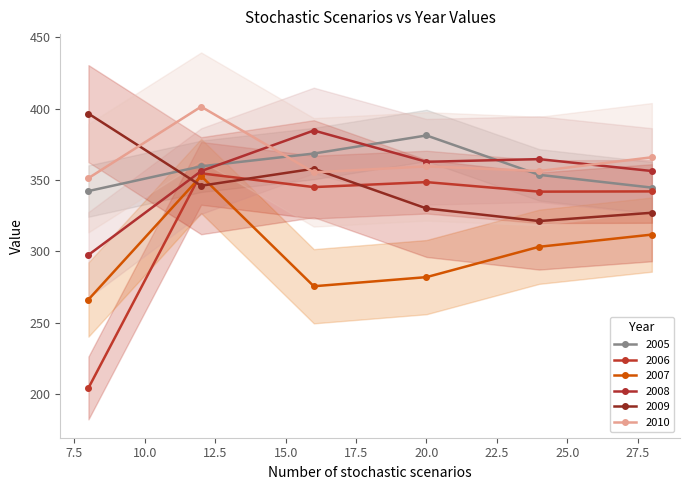

Reading left to right, extract all data points from this chart.

2005: 8=342.2	12=359.5	16=368.5	20=381.1	24=353.6	28=344.6
2006: 8=204.2	12=354.6	16=345.0	20=348.4	24=341.8	28=341.9
2007: 8=266.2	12=352.7	16=275.5	20=281.9	24=303.1	28=311.7
2008: 8=297.4	12=356.2	16=384.6	20=362.7	24=364.6	28=356.2
2009: 8=396.5	12=345.9	16=357.8	20=330.0	24=321.2	28=327.0
2010: 8=351.3	12=401.3	16=355.3	20=359.5	24=356.2	28=365.8